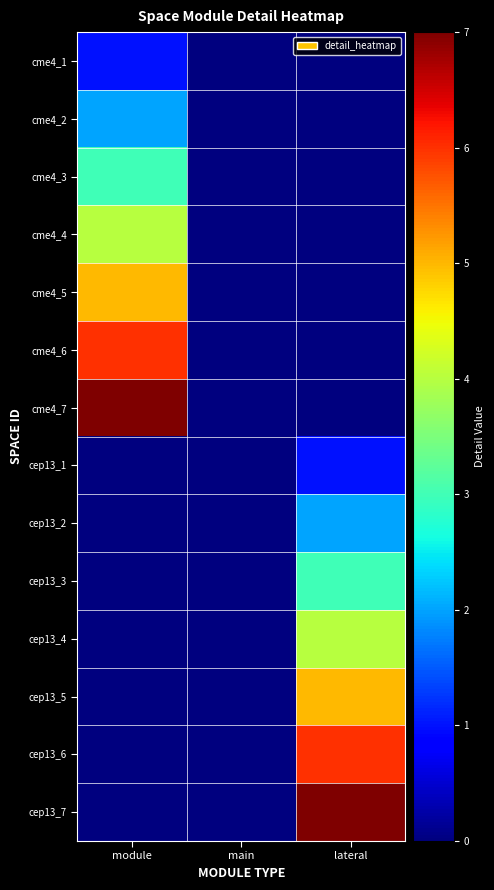

Between main and module, which is larger?

module